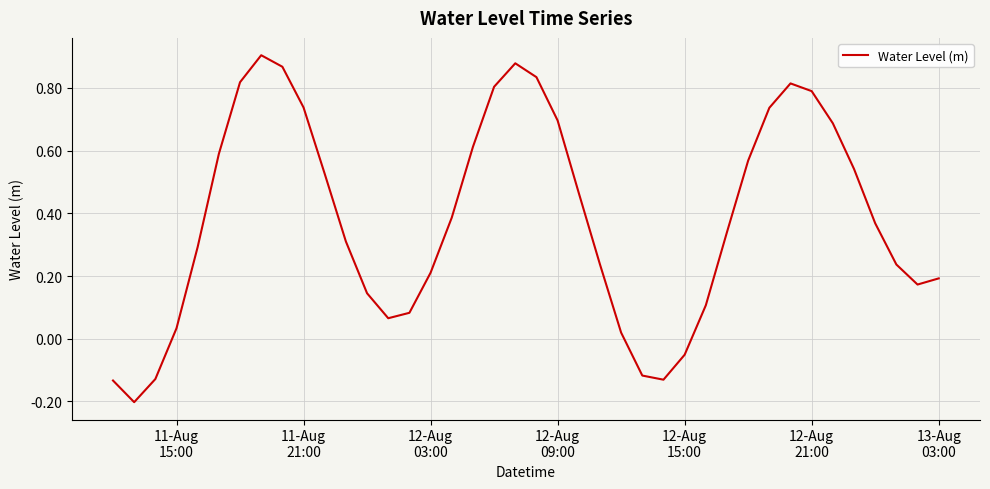

What is the difference between the maximum and minimum values?

1.1